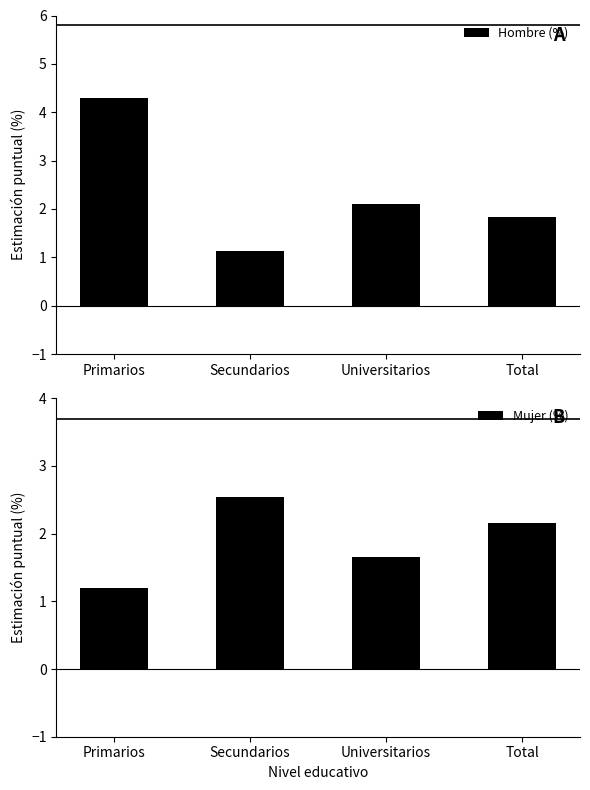

What are all the series names shown in the legend?

Hombre (%), Mujer (%)